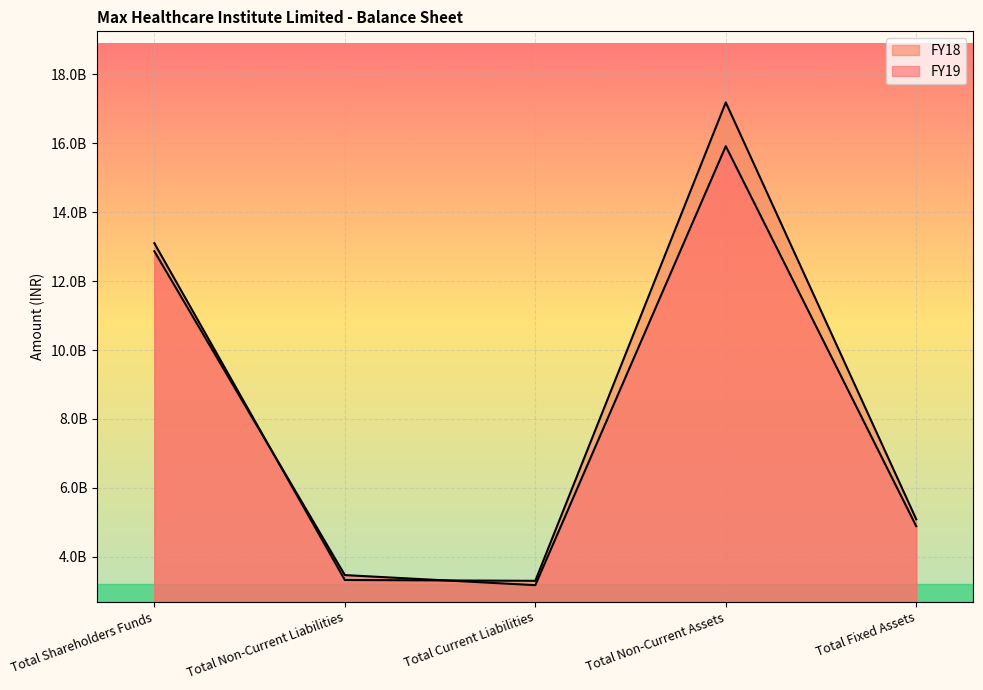

The value of FY18 at Total Shareholders Funds is 13100843000. True or false?

True